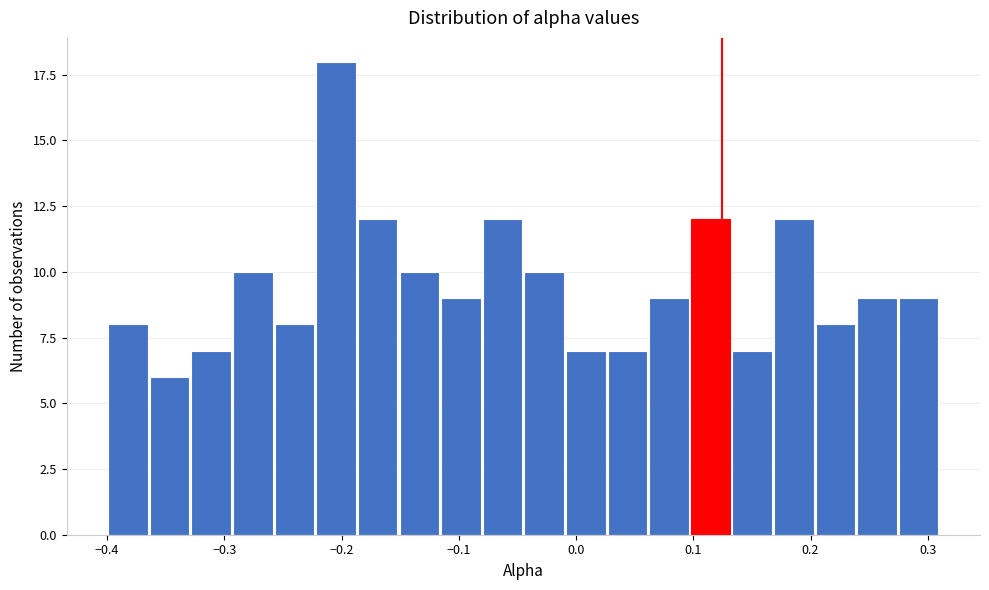

Around what value on the x-axis is the tallest bar? Give the approximate position of its centre, as read against the axis.

-0.20